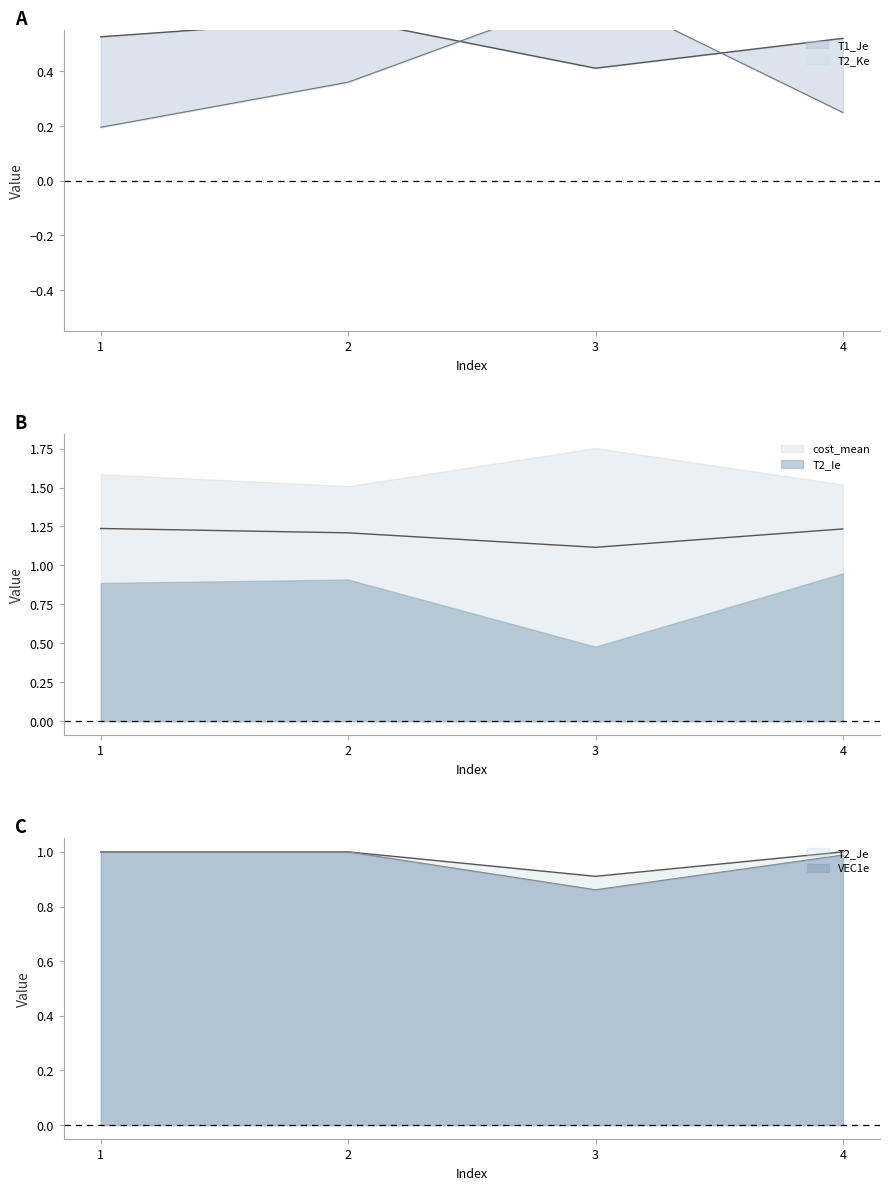

Where do T2_Ke and T1_Je first cross each other?

2 and 3